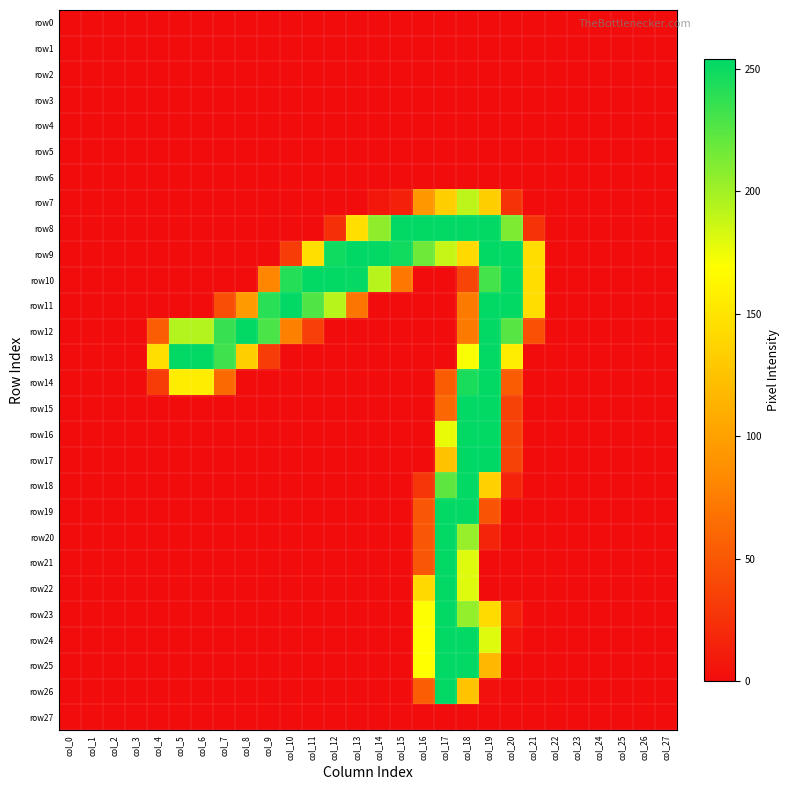

Between col_20 and col_9, which is larger?

col_20